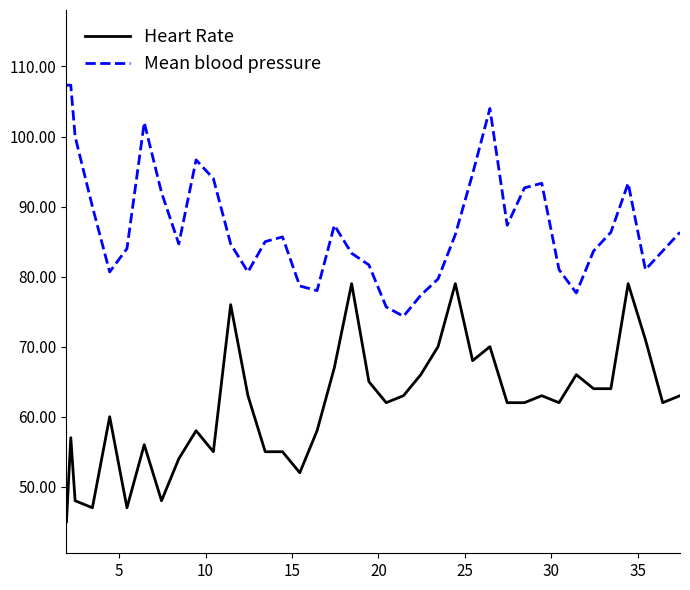

What are all the series names shown in the legend?

Heart Rate, Mean blood pressure